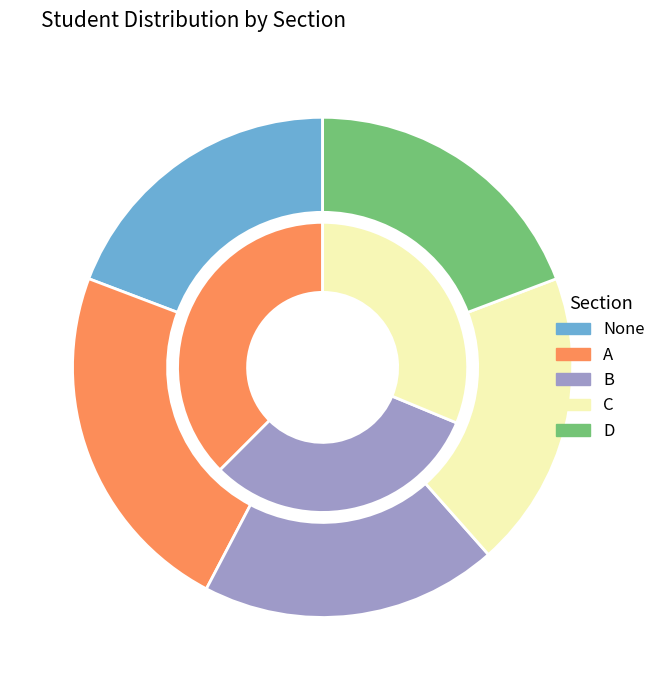

Which category has the smallest portion of the pie?

None